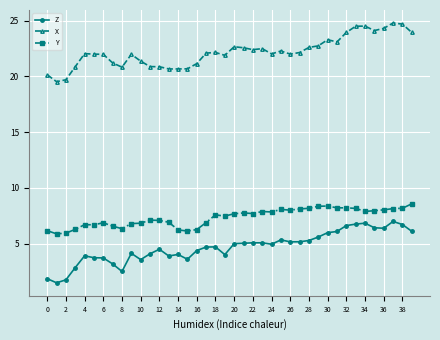

What is the value of the X point at the 6th from the left?

22.0